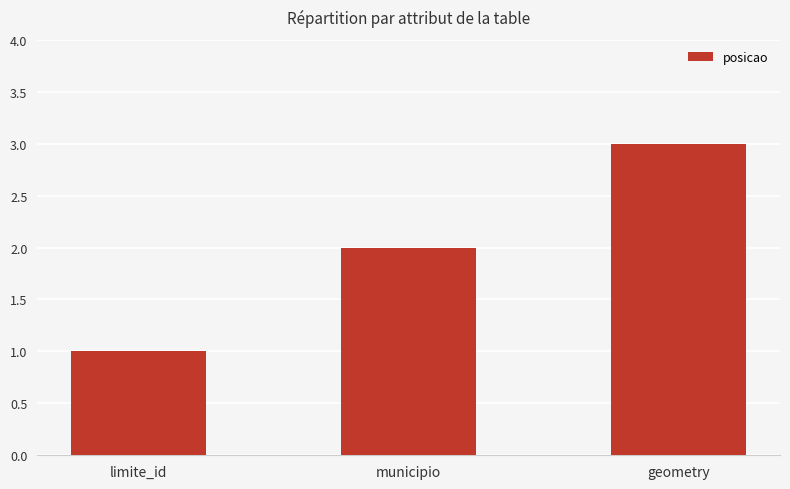

Which has a higher value, geometry or limite_id?

geometry